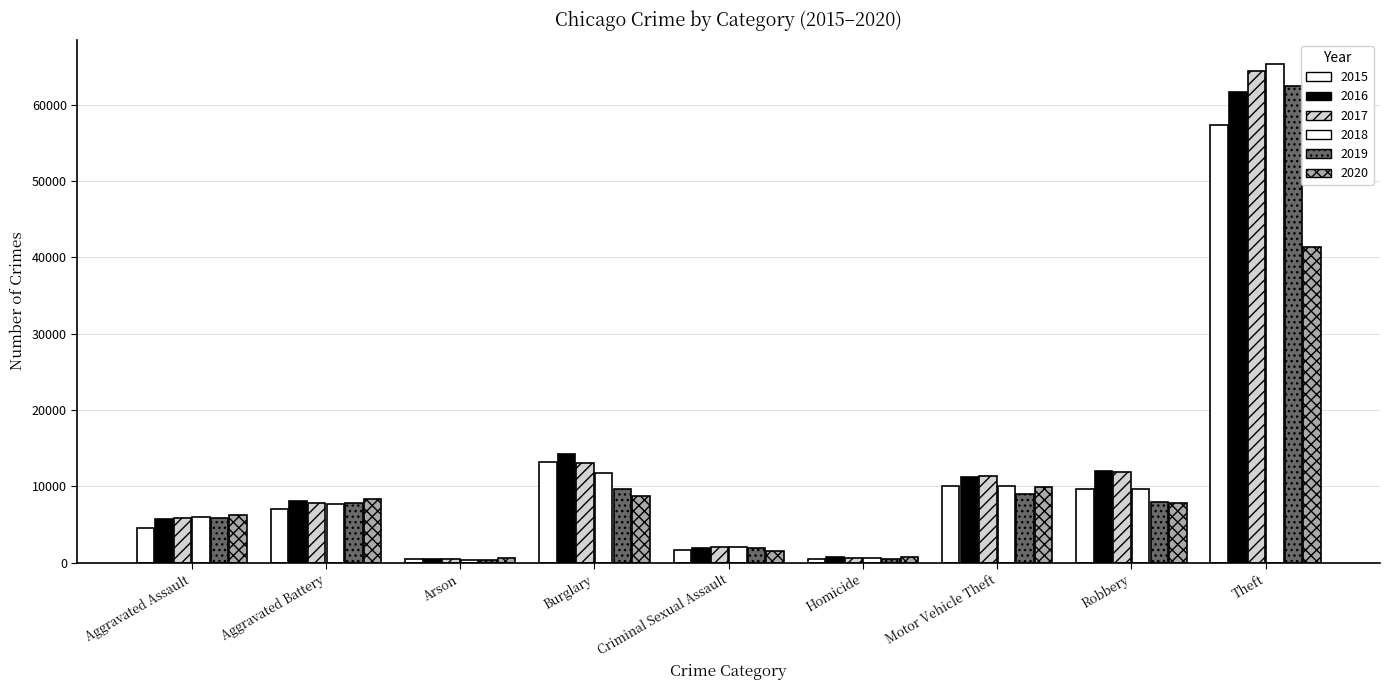

The value of 2019 at Theft is 108494. True or false?

False